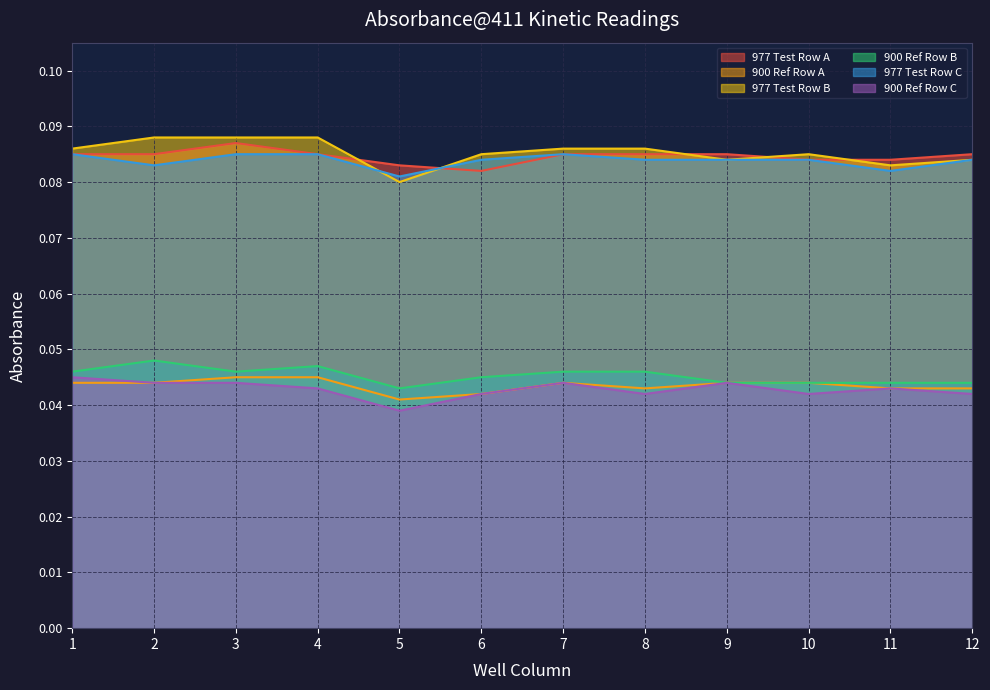

How many lines are shown in the chart?

6